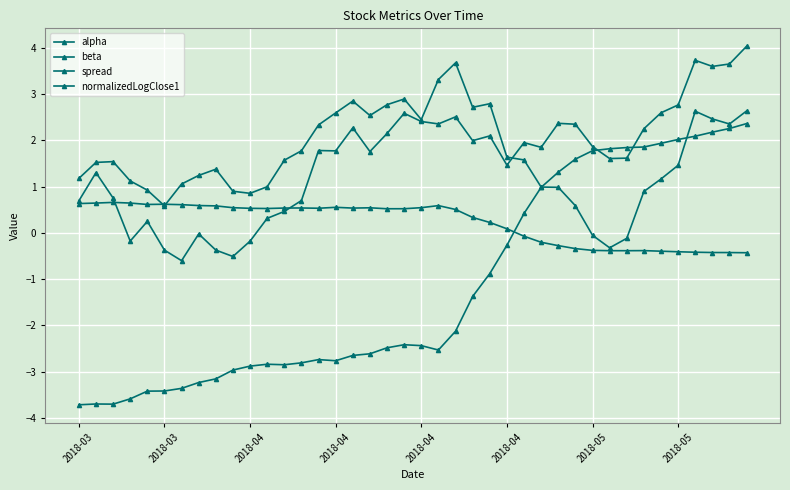

What is the difference between the maximum and minimum values in the normalizedLogClose1 series?

4.6